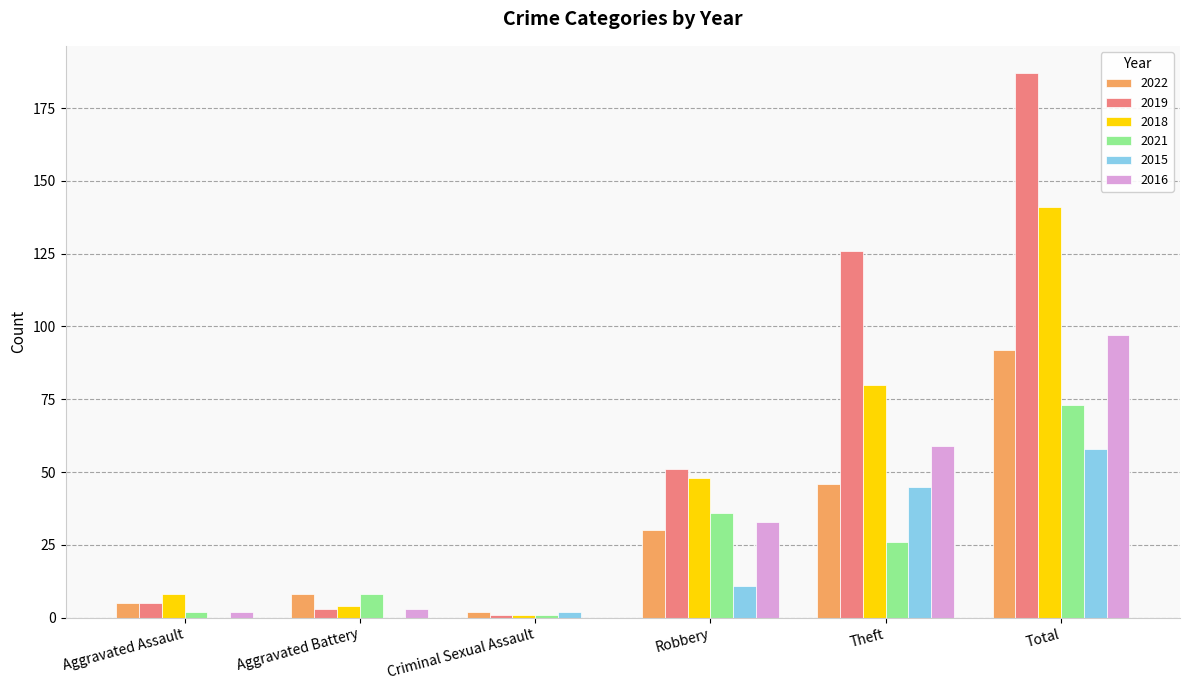

Are the bars horizontal?

No